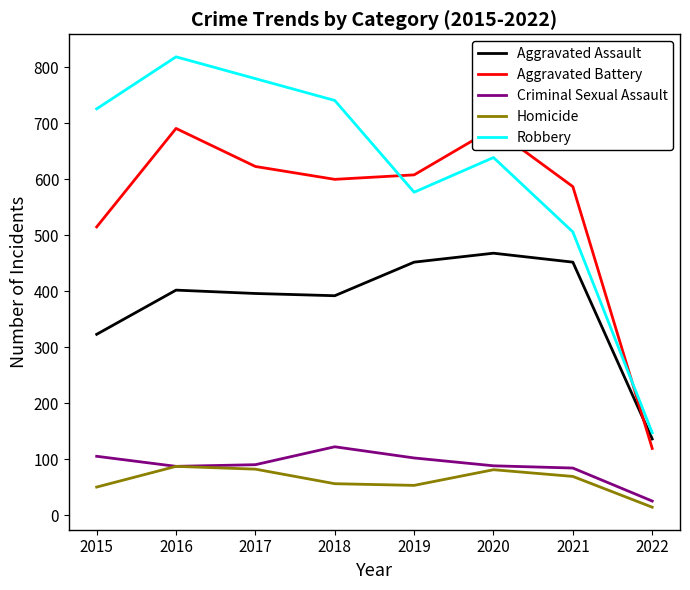

Between 2019 and 2017, which is larger?

2019